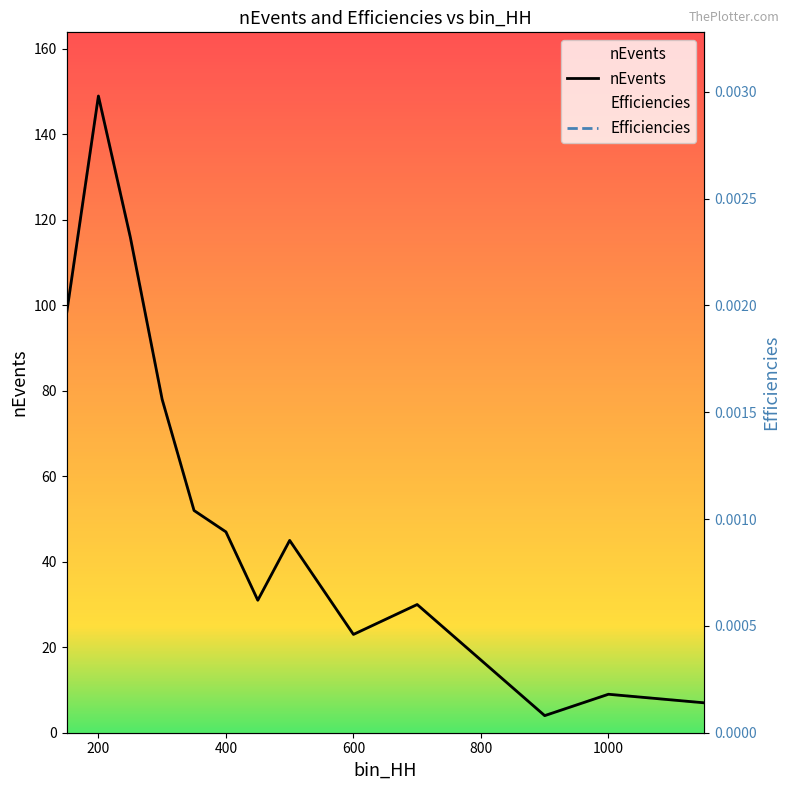

List the series in order of their overall mean, lowest first.

Efficiencies, nEvents